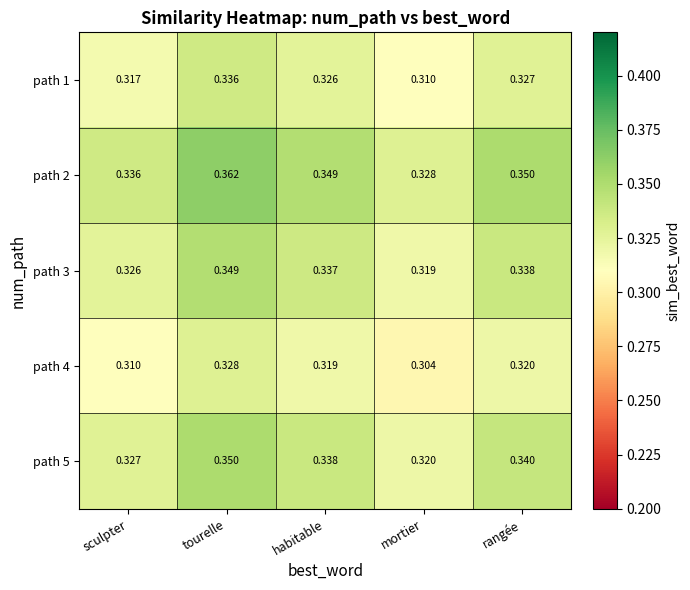

List the labels in order of path 3 value, smallest first.

mortier, sculpter, habitable, rangée, tourelle